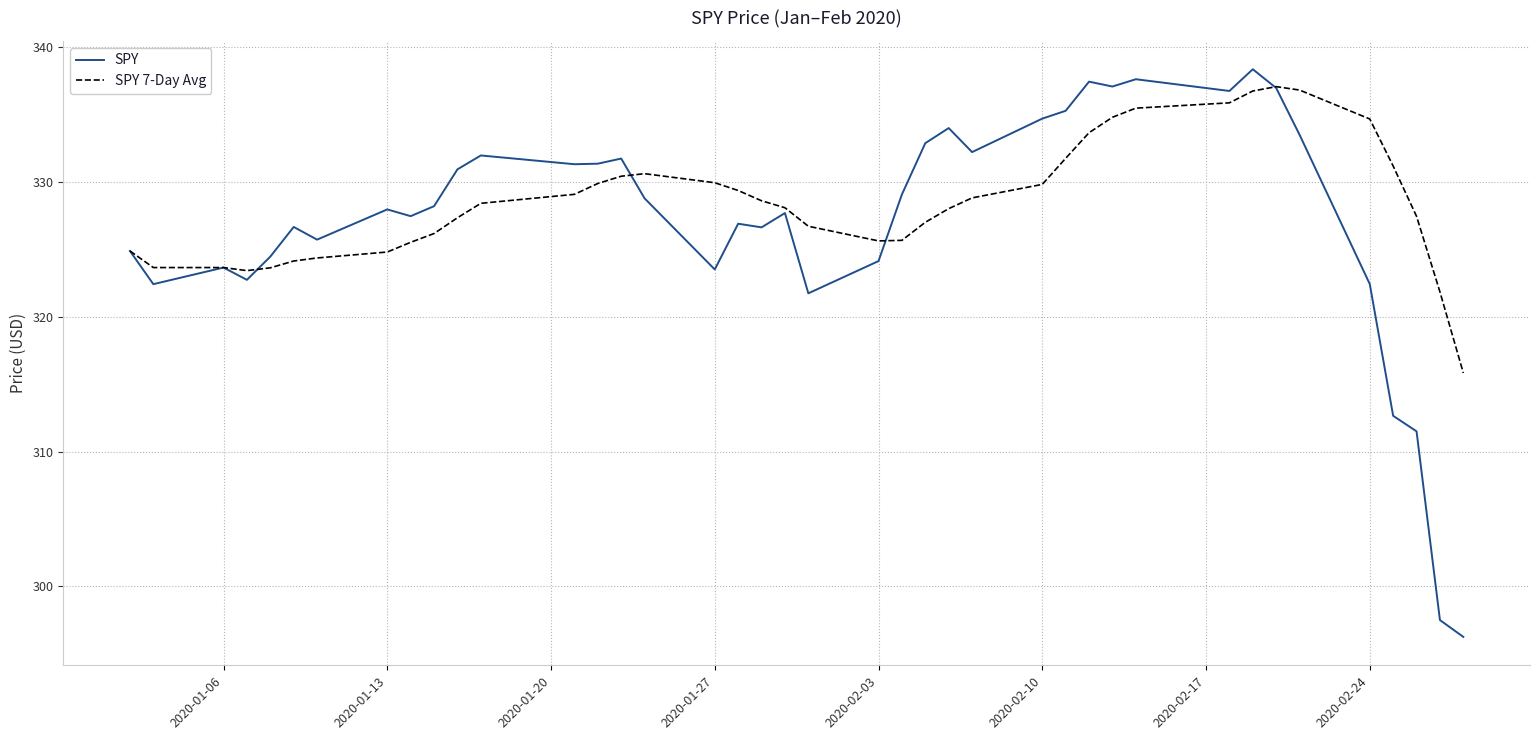

What are all the series names shown in the legend?

SPY, SPY 7-Day Avg